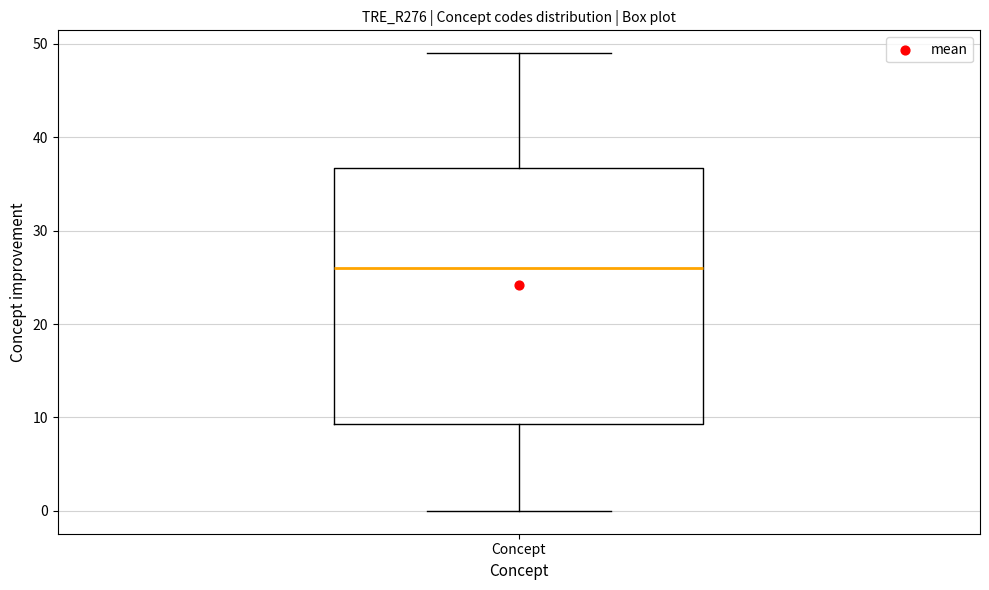

Read this box plot against the y-axis: the position of the median line, the range covered by the box, and the ends of both whiskers. The values are not printed on the chart, so give them approximately, as read against the axis.

median 26, box 9 to 37, whiskers 0 to 49